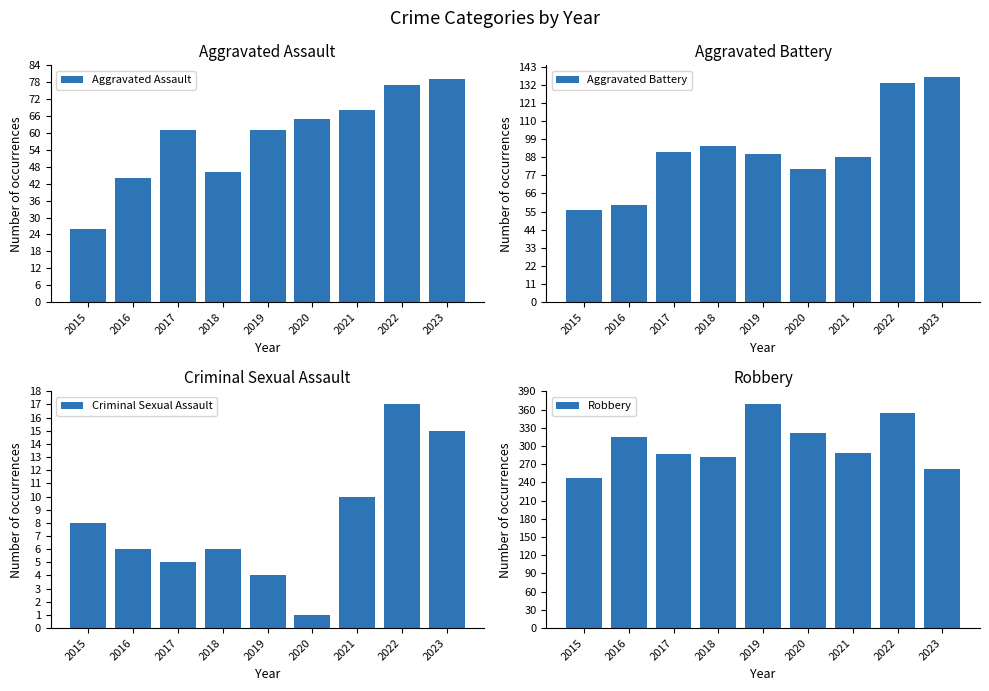

Reading right to left, list all the values displayed in this chart.

Aggravated Assault: 2023=79	2022=77	2021=68	2020=65	2019=61	2018=46	2017=61	2016=44	2015=26
Aggravated Battery: 2023=137	2022=133	2021=88	2020=81	2019=90	2018=95	2017=91	2016=59	2015=56
Criminal Sexual Assault: 2023=15	2022=17	2021=10	2020=1	2019=4	2018=6	2017=5	2016=6	2015=8
Robbery: 2023=262	2022=354	2021=288	2020=321	2019=369	2018=282	2017=287	2016=315	2015=248